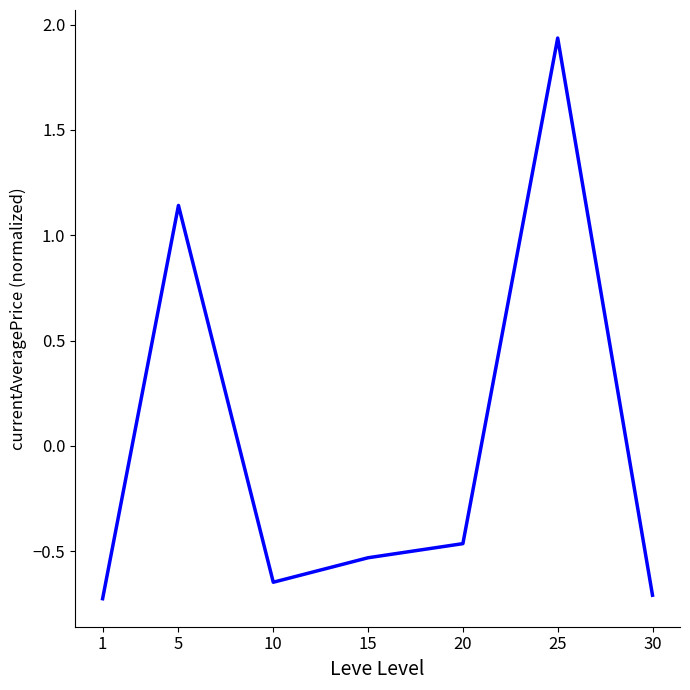

What is the minimum value shown in the chart?

-0.7